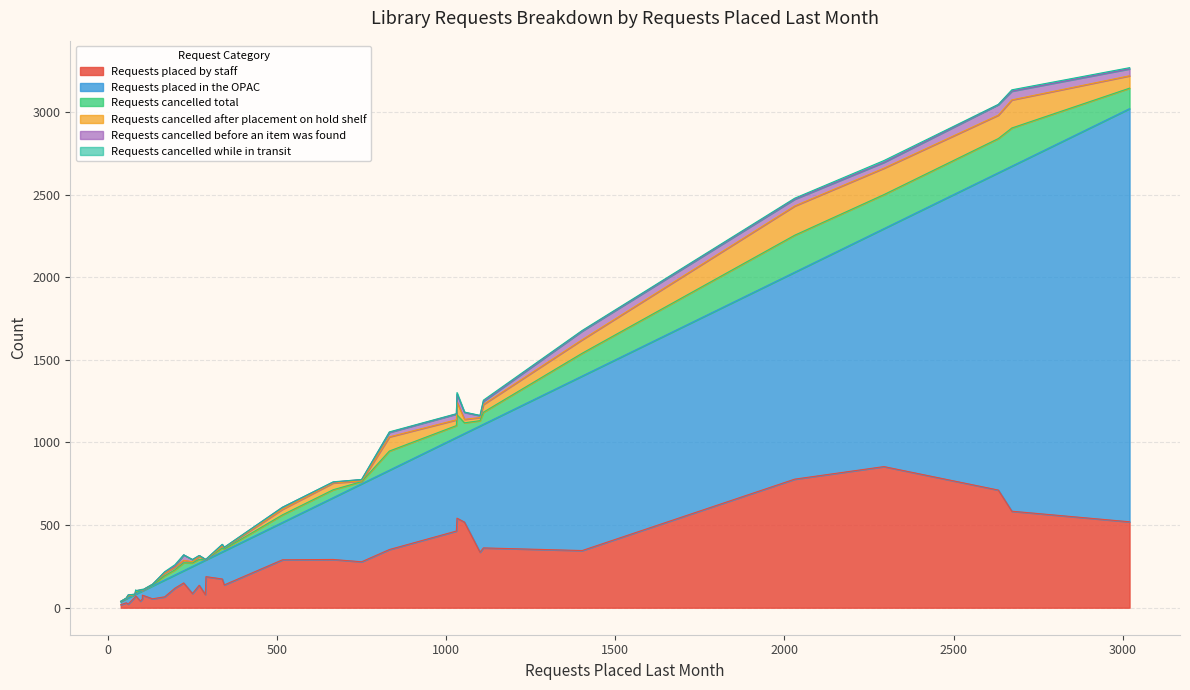

The value of Requests cancelled after placement on hold shelf at 2030 is 177. True or false?

True